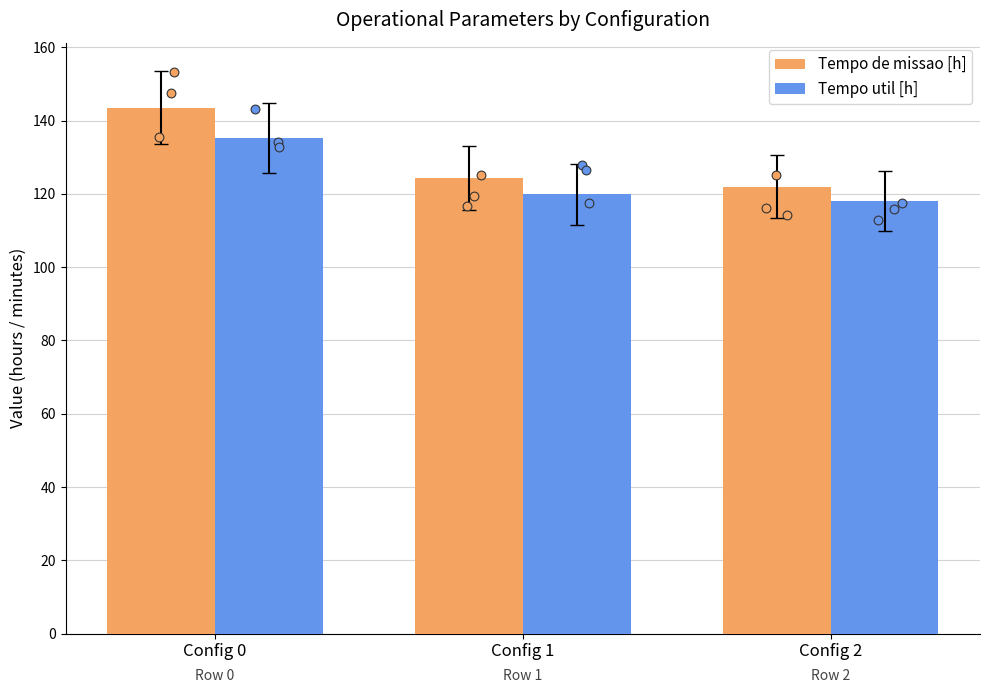

Which series reaches the minimum Y coordinate?

Tempo util [h]